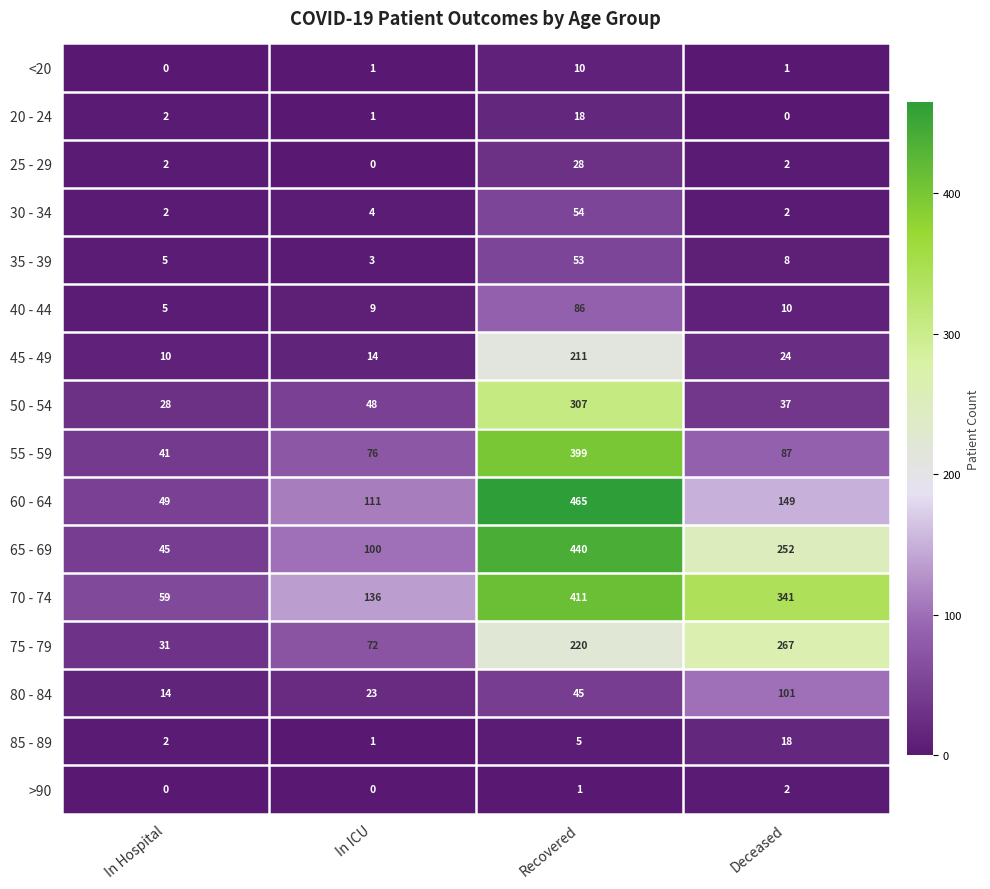

How many values in the 35 - 39 series are below 8?

2